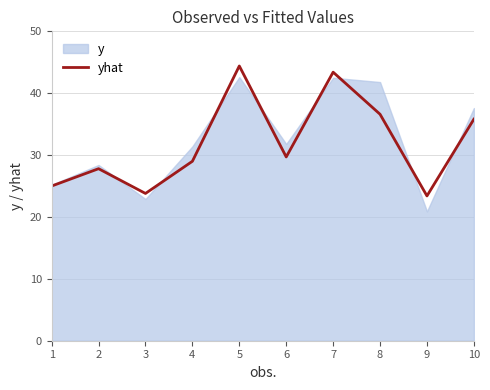

Is it true that yhat equals 39.1 at 1?

False